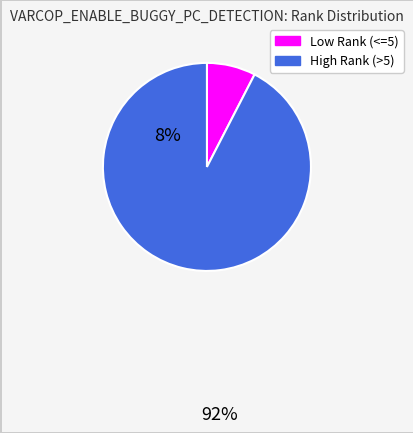

Does any single category account for the majority?

Yes